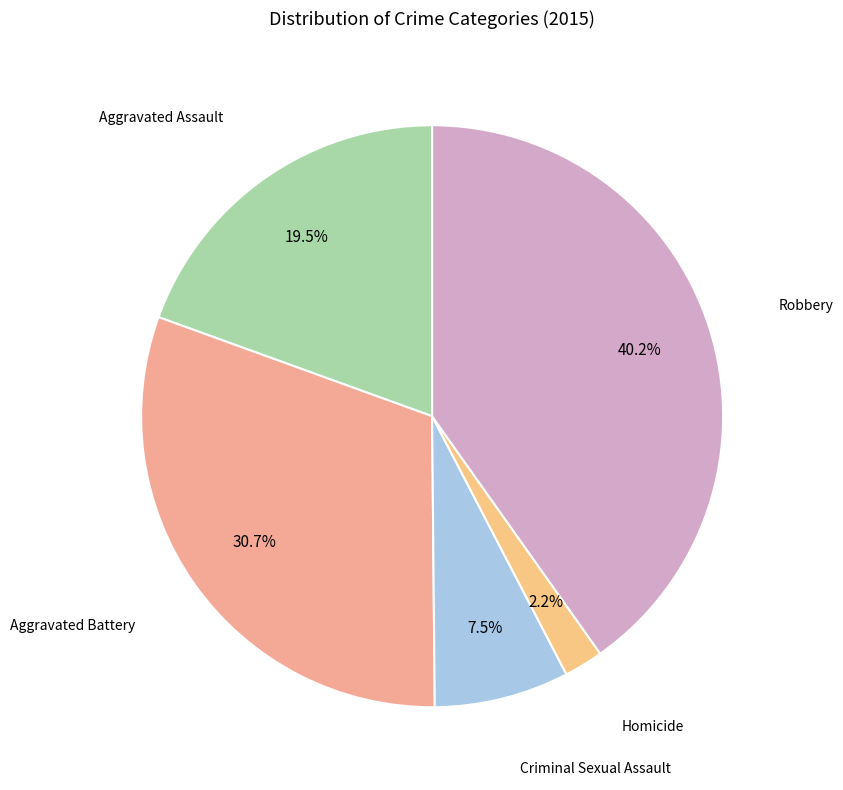

How many slices are in this pie chart?

5